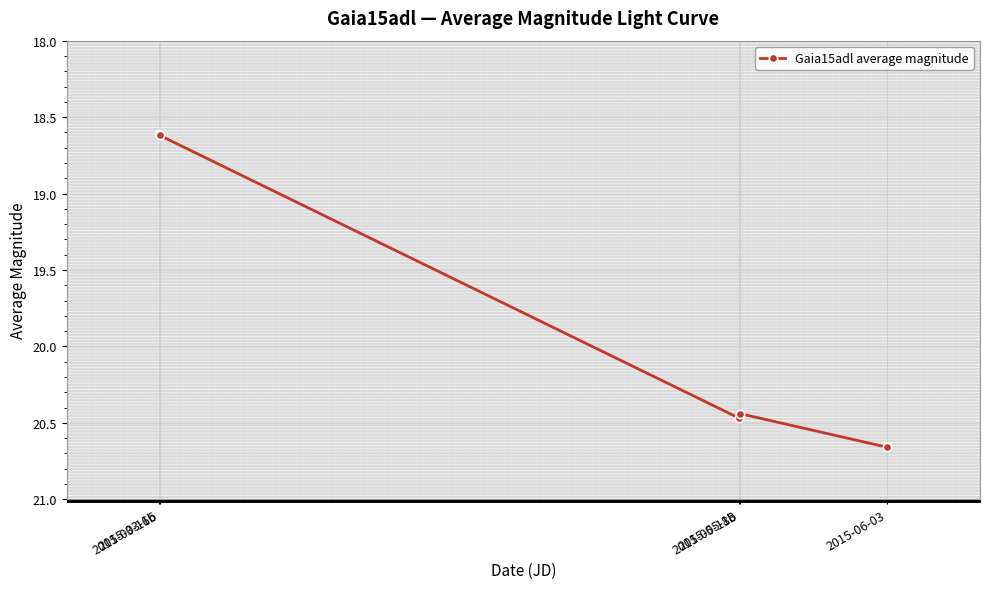

The value at 2015-05-18 is 8.9. True or false?

False